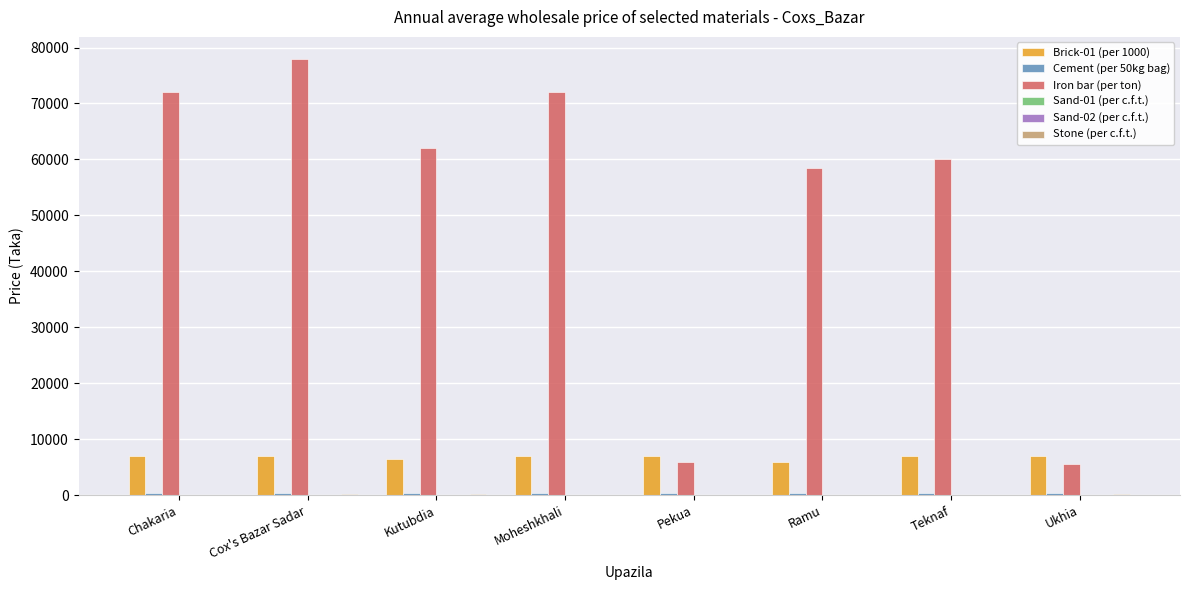

Which series has the largest total across all categories?

Iron bar (per ton)